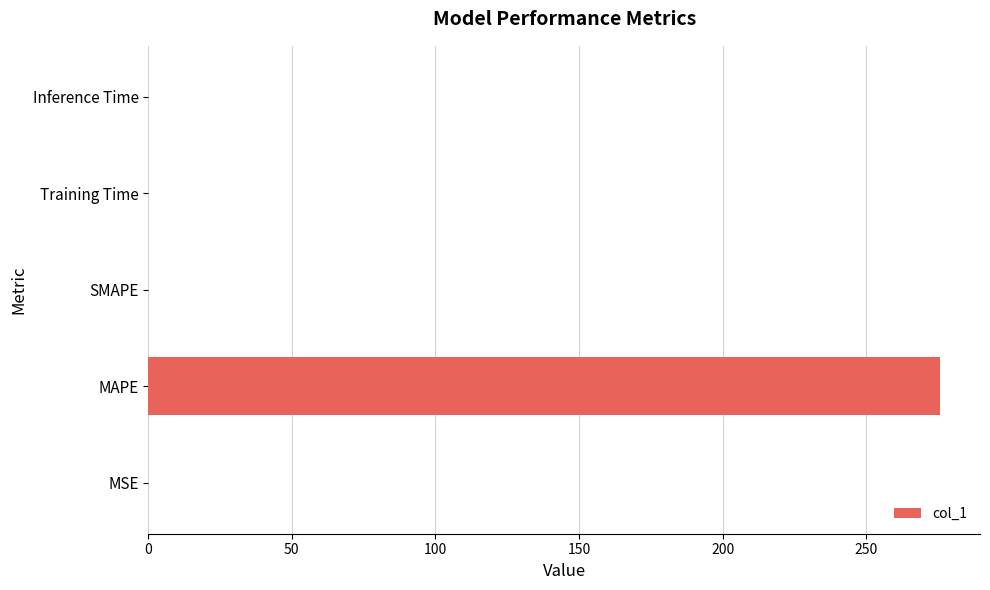

What is the sum of all values?

275.9